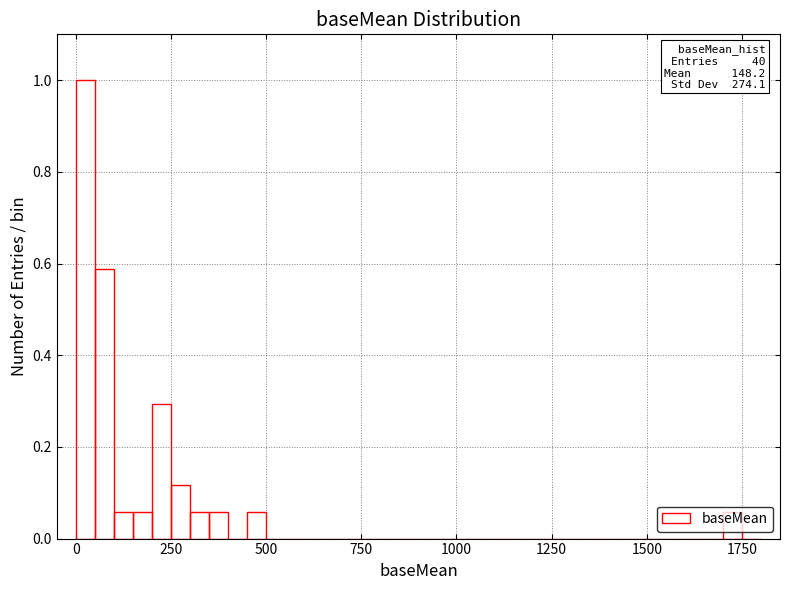

Read against the x-axis, roughly where is the centre of the tallest bar?

50